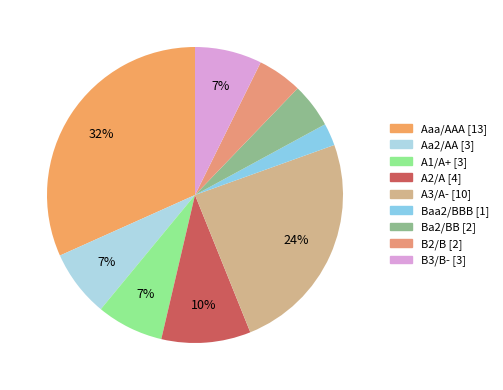

What is the change in value from A3/A- to Baa2/BBB?

-9